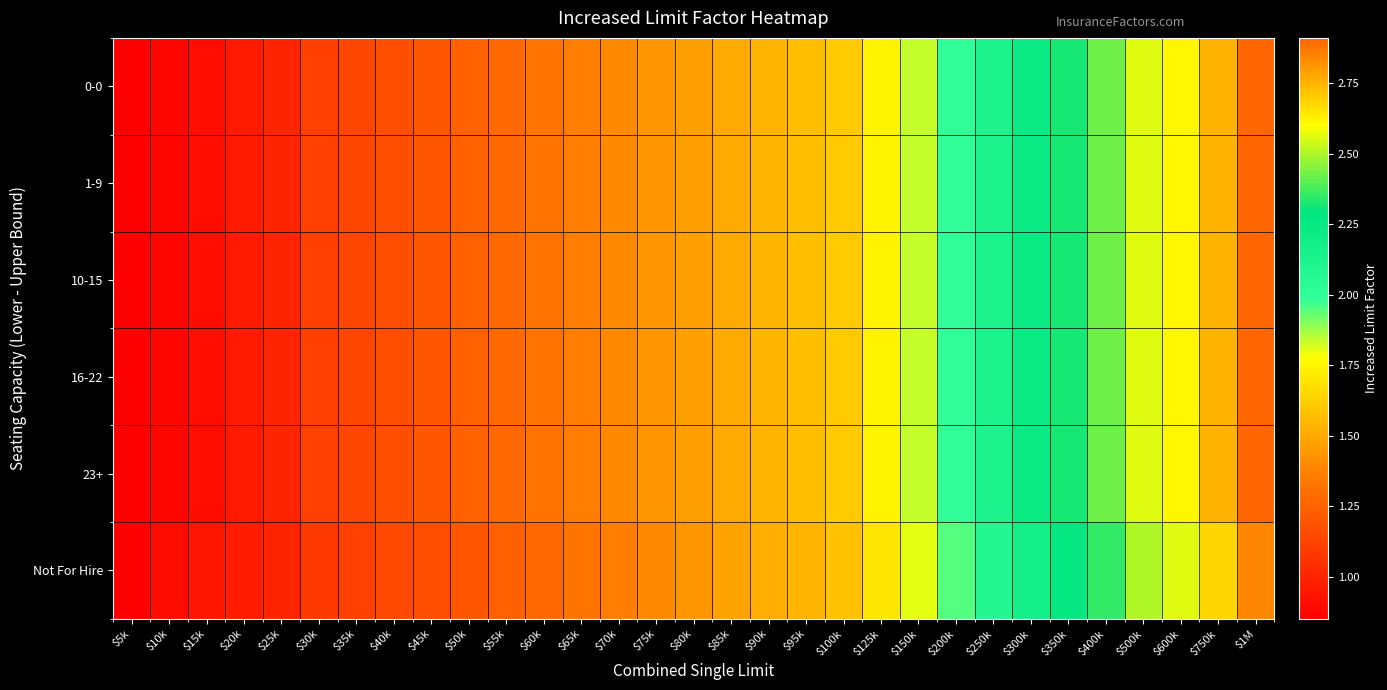

Reading left to right, extract all data points from this chart.

0-0: $5k=0.8	$10k=0.9	$15k=0.9	$20k=1.0	$25k=1.0	$30k=1.1	$35k=1.1	$40k=1.2	$45k=1.2	$50k=1.2	$55k=1.3	$60k=1.3	$65k=1.4	$70k=1.4	$75k=1.4	$80k=1.5	$85k=1.5	$90k=1.5	$95k=1.6	$100k=1.6	$125k=1.7	$150k=1.8	$200k=2.0	$250k=2.1	$300k=2.2	$350k=2.3	$400k=2.4	$500k=2.6	$600k=2.6	$750k=2.8	$1M=2.9
1-9: $5k=0.8	$10k=0.9	$15k=0.9	$20k=1.0	$25k=1.0	$30k=1.1	$35k=1.1	$40k=1.2	$45k=1.2	$50k=1.2	$55k=1.3	$60k=1.3	$65k=1.4	$70k=1.4	$75k=1.4	$80k=1.5	$85k=1.5	$90k=1.5	$95k=1.6	$100k=1.6	$125k=1.7	$150k=1.8	$200k=2.0	$250k=2.1	$300k=2.2	$350k=2.3	$400k=2.4	$500k=2.6	$600k=2.6	$750k=2.8	$1M=2.9
10-15: $5k=0.8	$10k=0.9	$15k=0.9	$20k=1.0	$25k=1.0	$30k=1.1	$35k=1.1	$40k=1.2	$45k=1.2	$50k=1.2	$55k=1.3	$60k=1.3	$65k=1.4	$70k=1.4	$75k=1.4	$80k=1.5	$85k=1.5	$90k=1.5	$95k=1.6	$100k=1.6	$125k=1.7	$150k=1.8	$200k=2.0	$250k=2.1	$300k=2.2	$350k=2.3	$400k=2.4	$500k=2.6	$600k=2.6	$750k=2.8	$1M=2.9
16-22: $5k=0.8	$10k=0.9	$15k=0.9	$20k=1.0	$25k=1.0	$30k=1.1	$35k=1.1	$40k=1.2	$45k=1.2	$50k=1.2	$55k=1.3	$60k=1.3	$65k=1.4	$70k=1.4	$75k=1.4	$80k=1.5	$85k=1.5	$90k=1.5	$95k=1.6	$100k=1.6	$125k=1.7	$150k=1.8	$200k=2.0	$250k=2.1	$300k=2.2	$350k=2.3	$400k=2.4	$500k=2.6	$600k=2.6	$750k=2.8	$1M=2.9
23+: $5k=0.8	$10k=0.9	$15k=0.9	$20k=1.0	$25k=1.0	$30k=1.1	$35k=1.1	$40k=1.2	$45k=1.2	$50k=1.2	$55k=1.3	$60k=1.3	$65k=1.4	$70k=1.4	$75k=1.4	$80k=1.5	$85k=1.5	$90k=1.5	$95k=1.6	$100k=1.6	$125k=1.7	$150k=1.8	$200k=2.0	$250k=2.1	$300k=2.2	$350k=2.3	$400k=2.4	$500k=2.6	$600k=2.6	$750k=2.8	$1M=2.9
Not For Hire: $5k=0.8	$10k=0.9	$15k=0.9	$20k=1.0	$25k=1.0	$30k=1.1	$35k=1.1	$40k=1.1	$45k=1.2	$50k=1.2	$55k=1.2	$60k=1.3	$65k=1.3	$70k=1.4	$75k=1.4	$80k=1.4	$85k=1.5	$90k=1.5	$95k=1.5	$100k=1.6	$125k=1.7	$150k=1.8	$200k=1.9	$250k=2.1	$300k=2.2	$350k=2.3	$400k=2.4	$500k=2.5	$600k=2.6	$750k=2.7	$1M=2.8